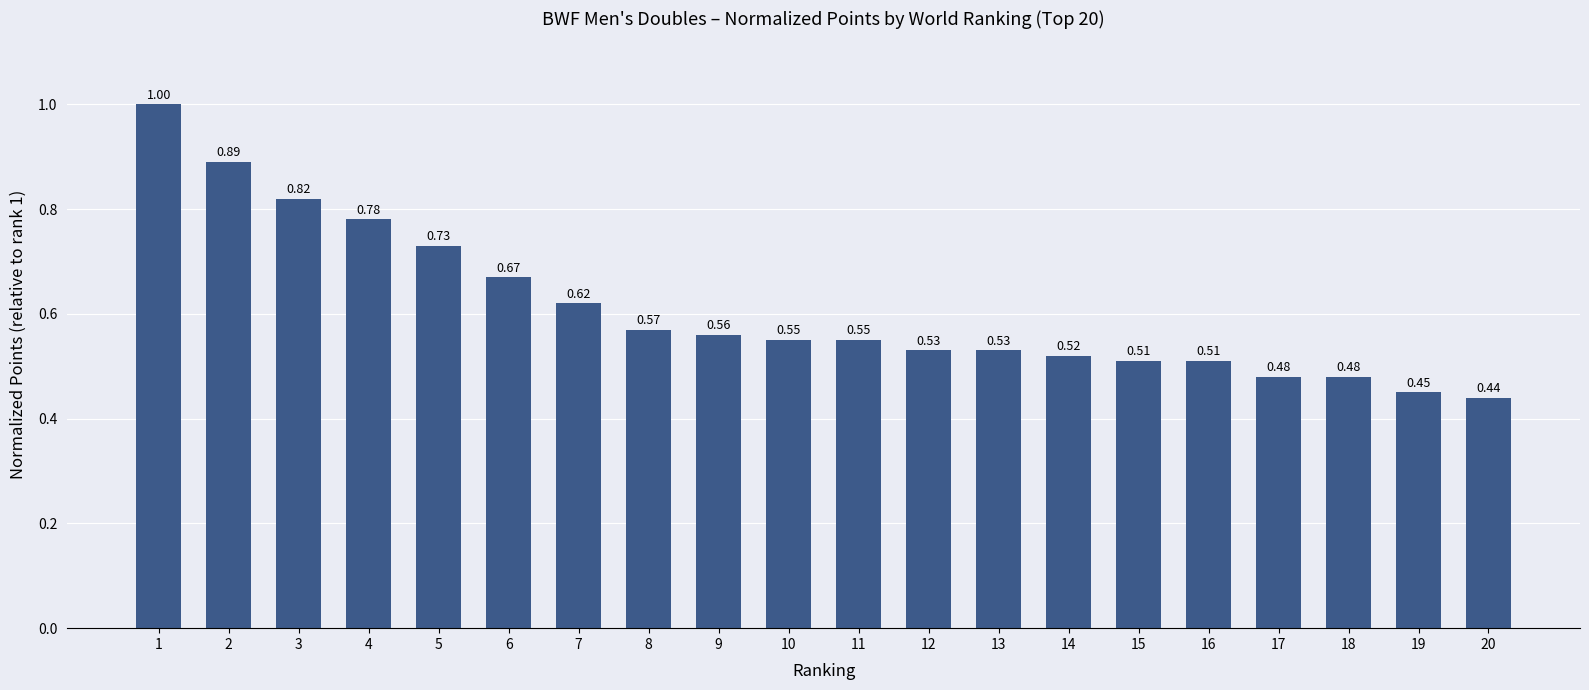

Are the bars horizontal?

No